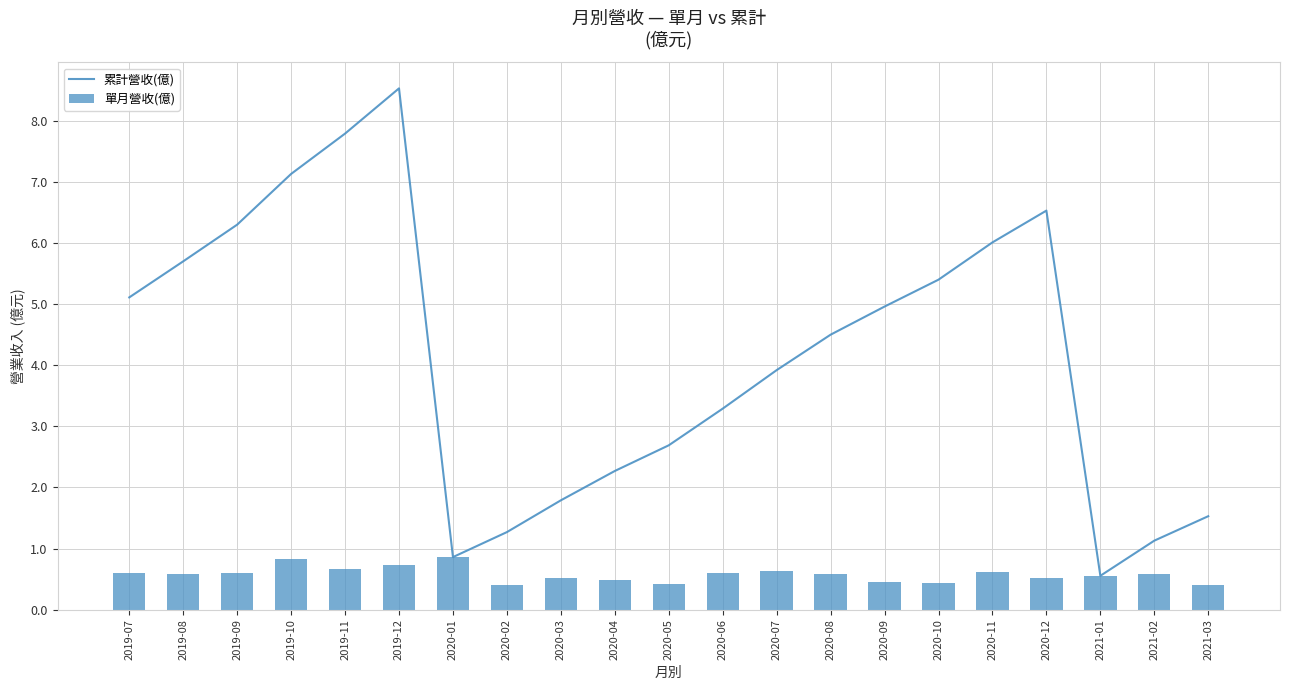

The value of 累計營收(億) at 2021-01 is 0.6. True or false?

True